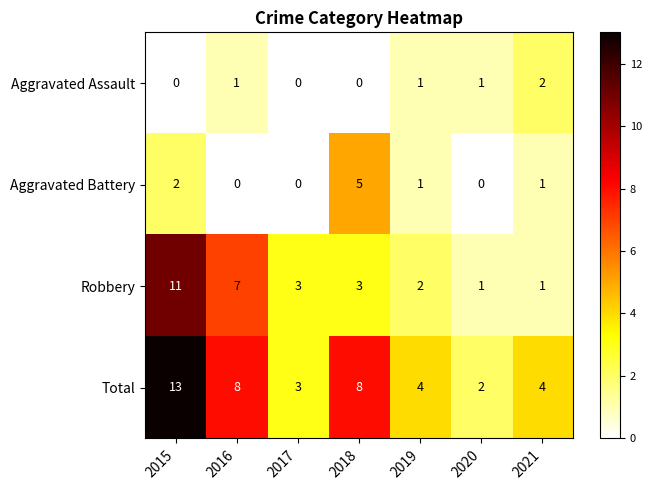

What is the average value of the Robbery series?

4